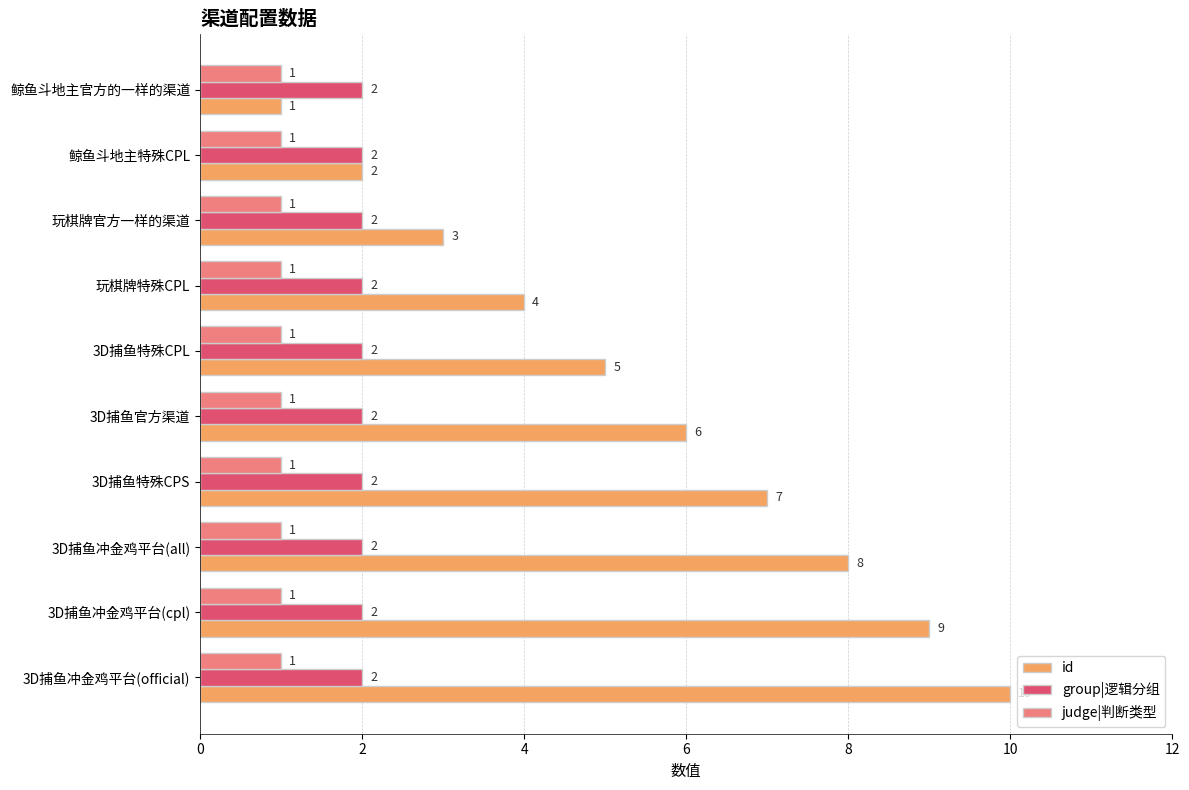

At which category is the sum across all series the highest?

3D捕鱼冲金鸡平台(official)